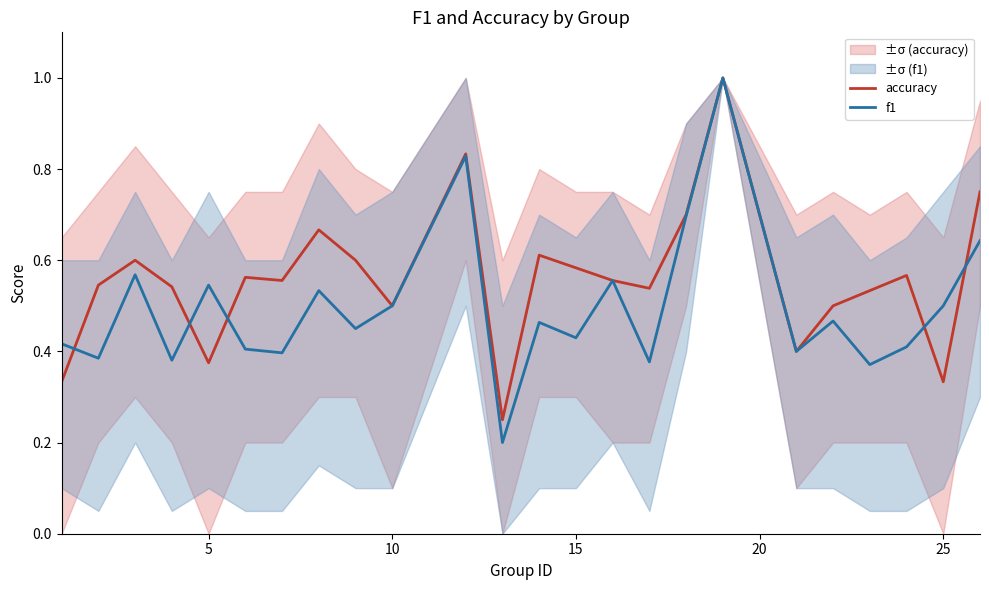

Is it true that f1 equals 0.3 at 10?

False